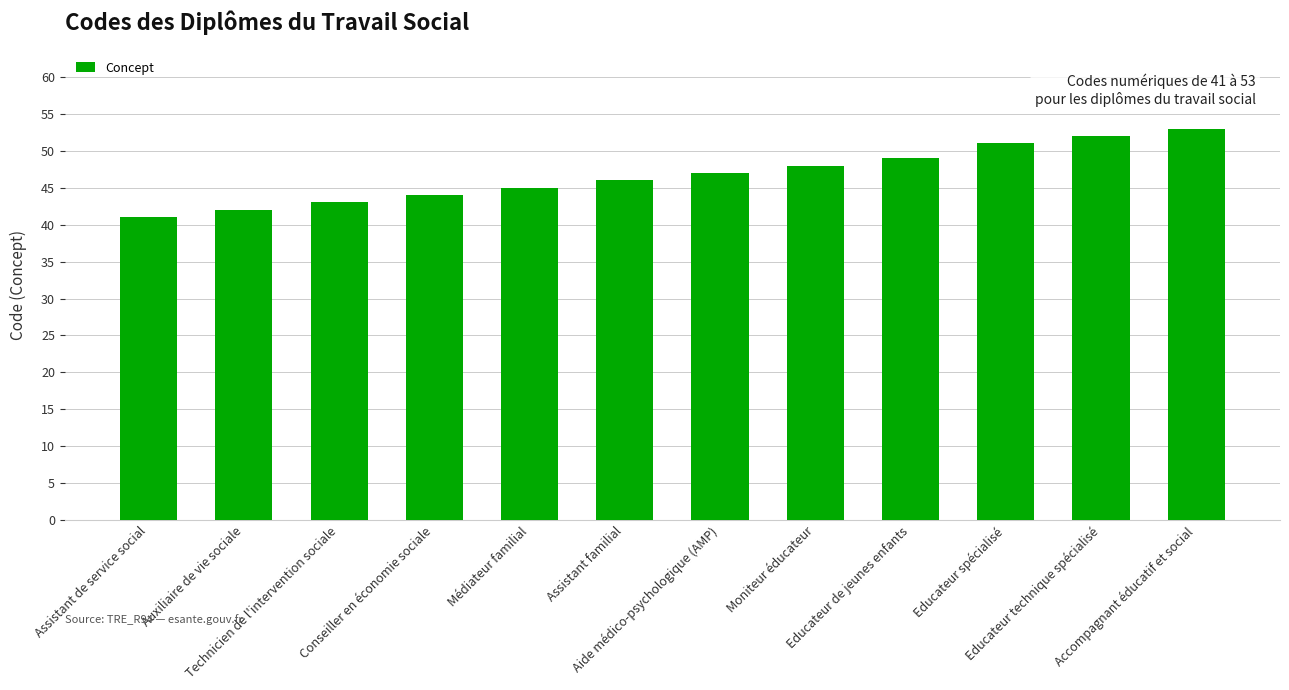

Reading left to right, transcribe all the data shown in this chart.

Assistant de service social=41	Auxiliaire de vie sociale=42	Technicien de l'intervention sociale=43	Conseiller en économie sociale=44	Médiateur familial=45	Assistant familial=46	Aide médico-psychologique (AMP)=47	Moniteur éducateur=48	Educateur de jeunes enfants=49	Educateur spécialisé=51	Educateur technique spécialisé=52	Accompagnant éducatif et social=53